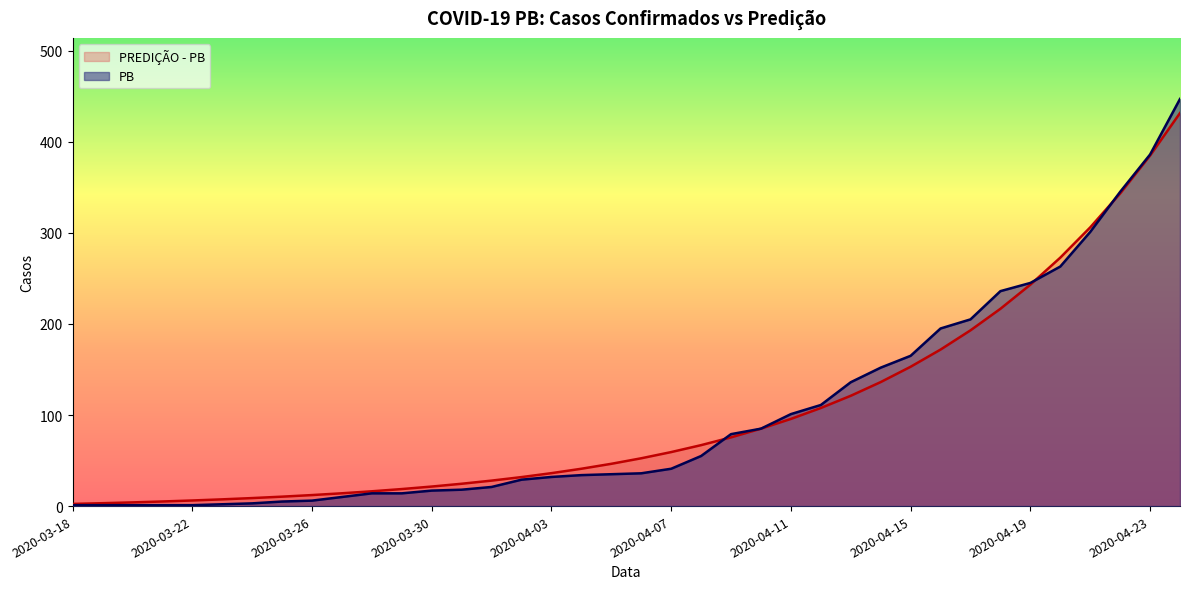

Rank the categories by PB value from highest to lowest.

2020-04-24, 2020-04-23, 2020-04-22, 2020-04-21, 2020-04-20, 2020-04-19, 2020-04-18, 2020-04-17, 2020-04-16, 2020-04-15, 2020-04-14, 2020-04-13, 2020-04-12, 2020-04-11, 2020-04-10, 2020-04-09, 2020-04-08, 2020-04-07, 2020-04-06, 2020-04-05, 2020-04-04, 2020-04-03, 2020-04-02, 2020-04-01, 2020-03-31, 2020-03-30, 2020-03-28, 2020-03-29, 2020-03-27, 2020-03-26, 2020-03-25, 2020-03-24, 2020-03-23, 2020-03-18, 2020-03-19, 2020-03-20, 2020-03-21, 2020-03-22